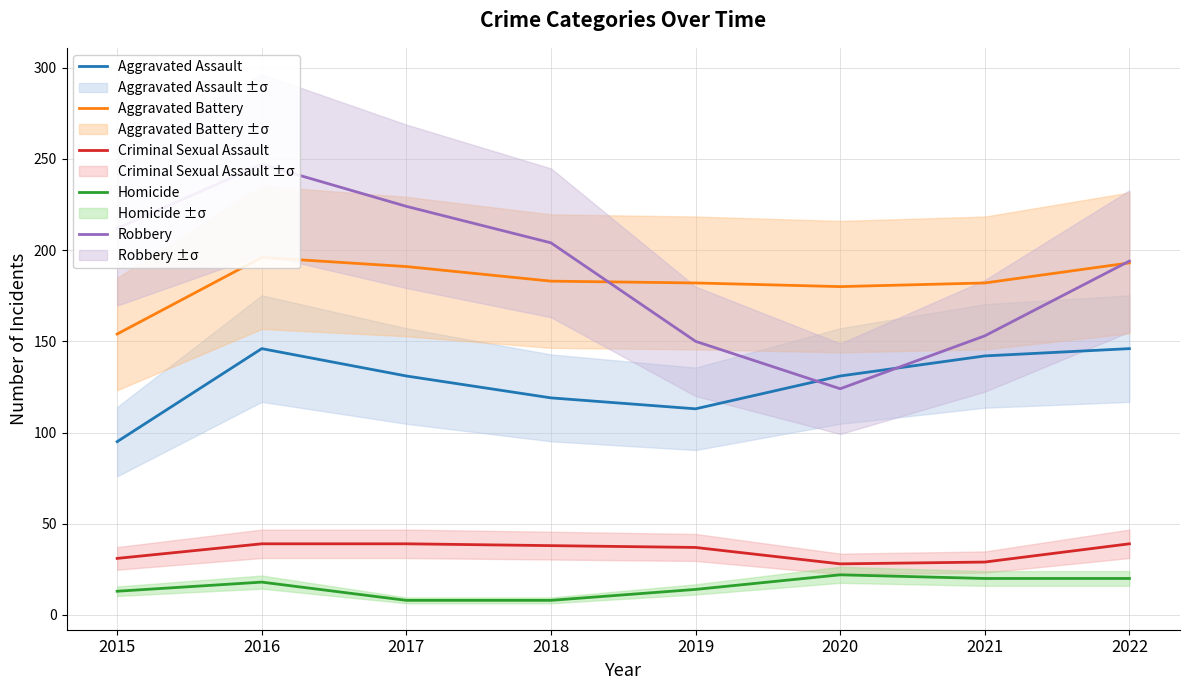

In Criminal Sexual Assault, how many points are lower than both neighbors (excluding endpoints)?

1